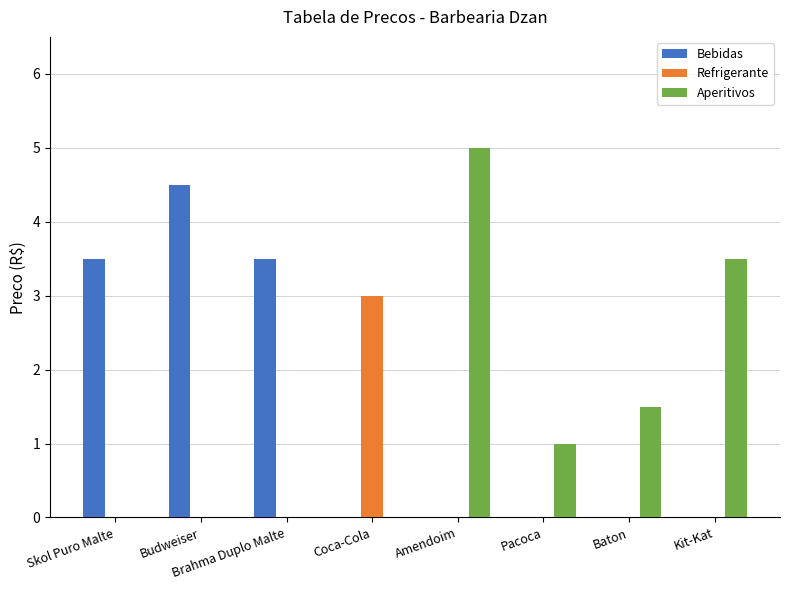

At which category is the sum across all series the highest?

Amendoim